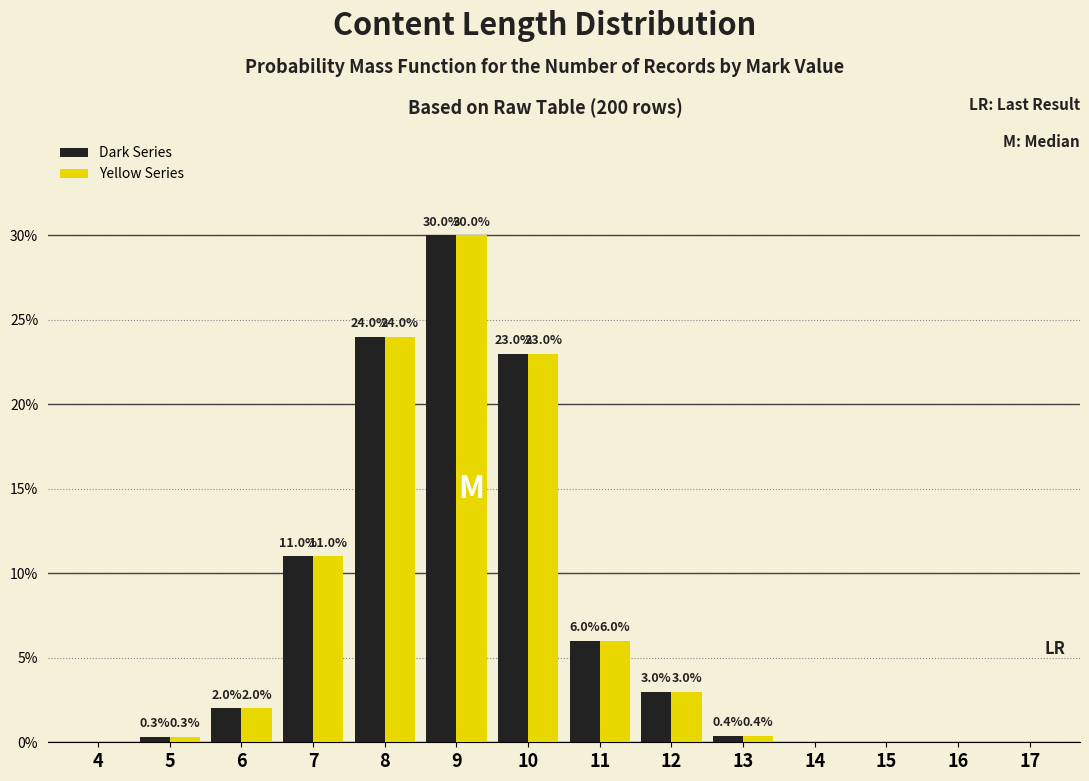

At which category is the sum across all series the highest?

9